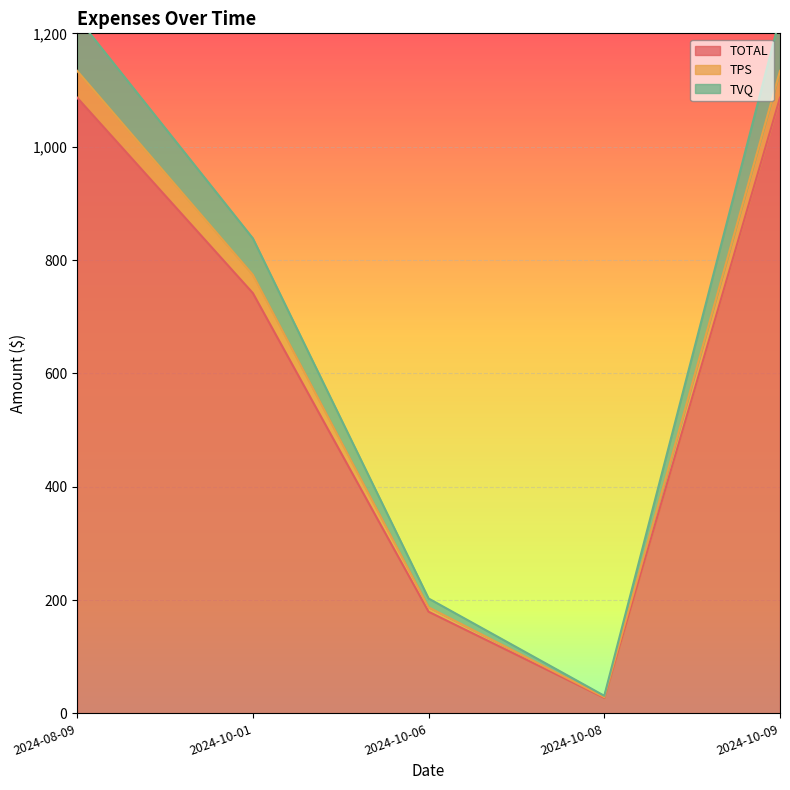

What is the difference between the maximum and minimum values in the TOTAL series?

1059.1